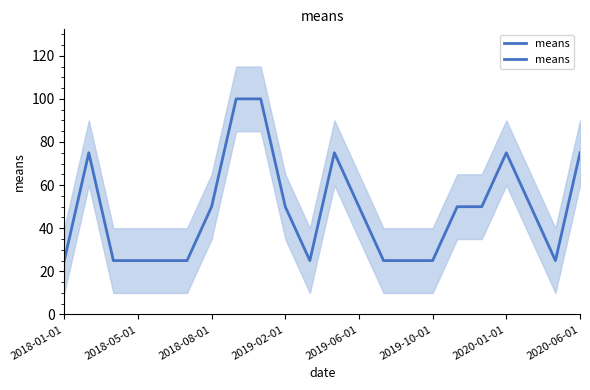

The chart shows a value of 17 at 14. True or false?

False